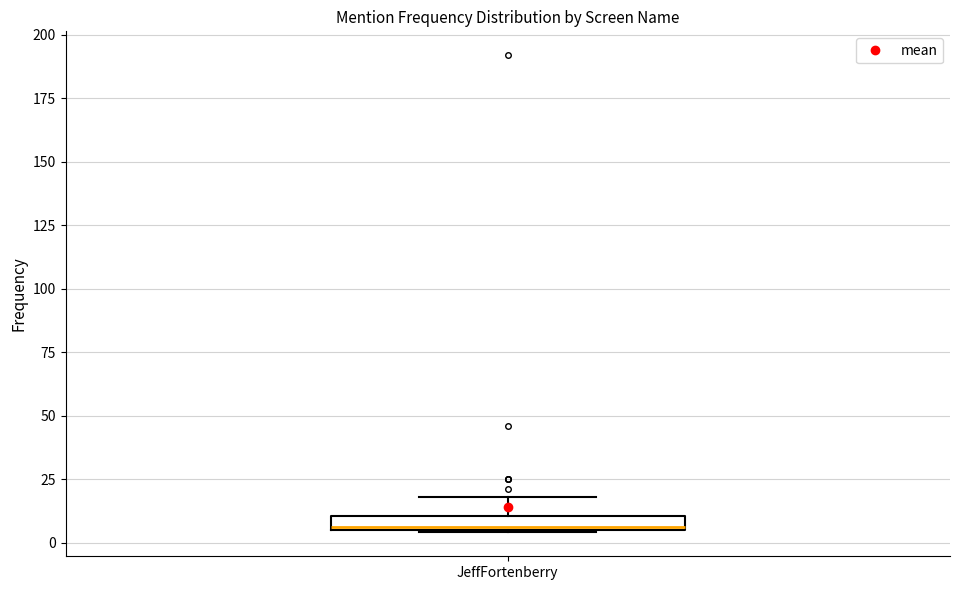

Where is the lower edge of the box for JeffFortenberry on the y-axis? The values are not printed on the chart, so give them approximately, as read against the axis.

5